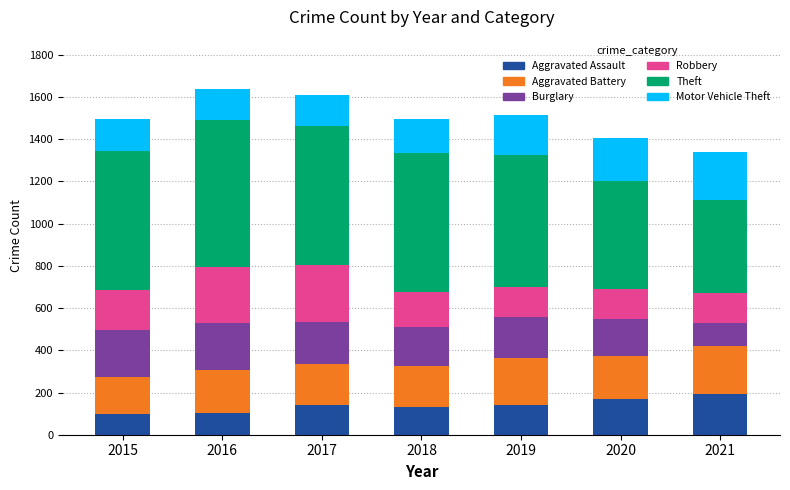

What is the minimum value for Aggravated Assault?

100